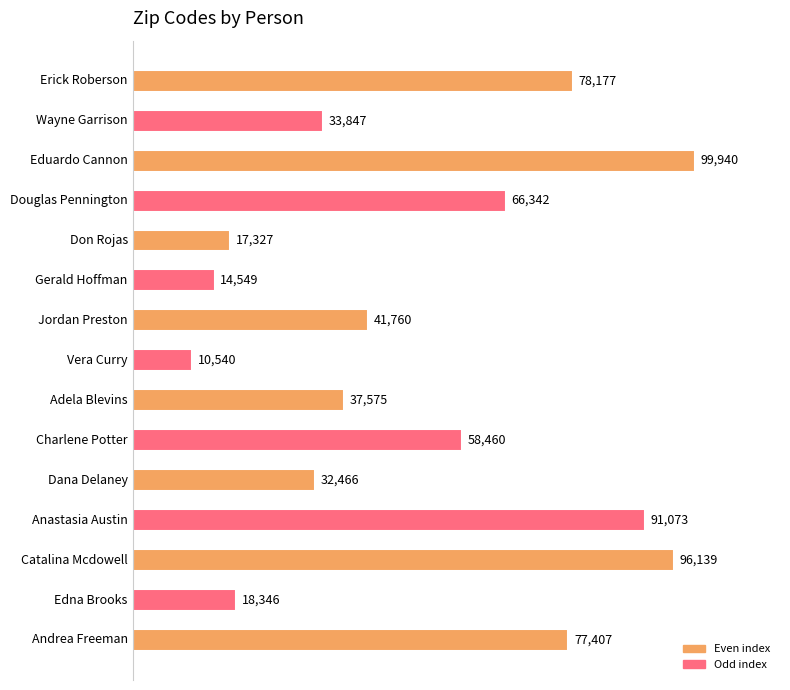

What is the difference between the second highest and minimum values?

85599